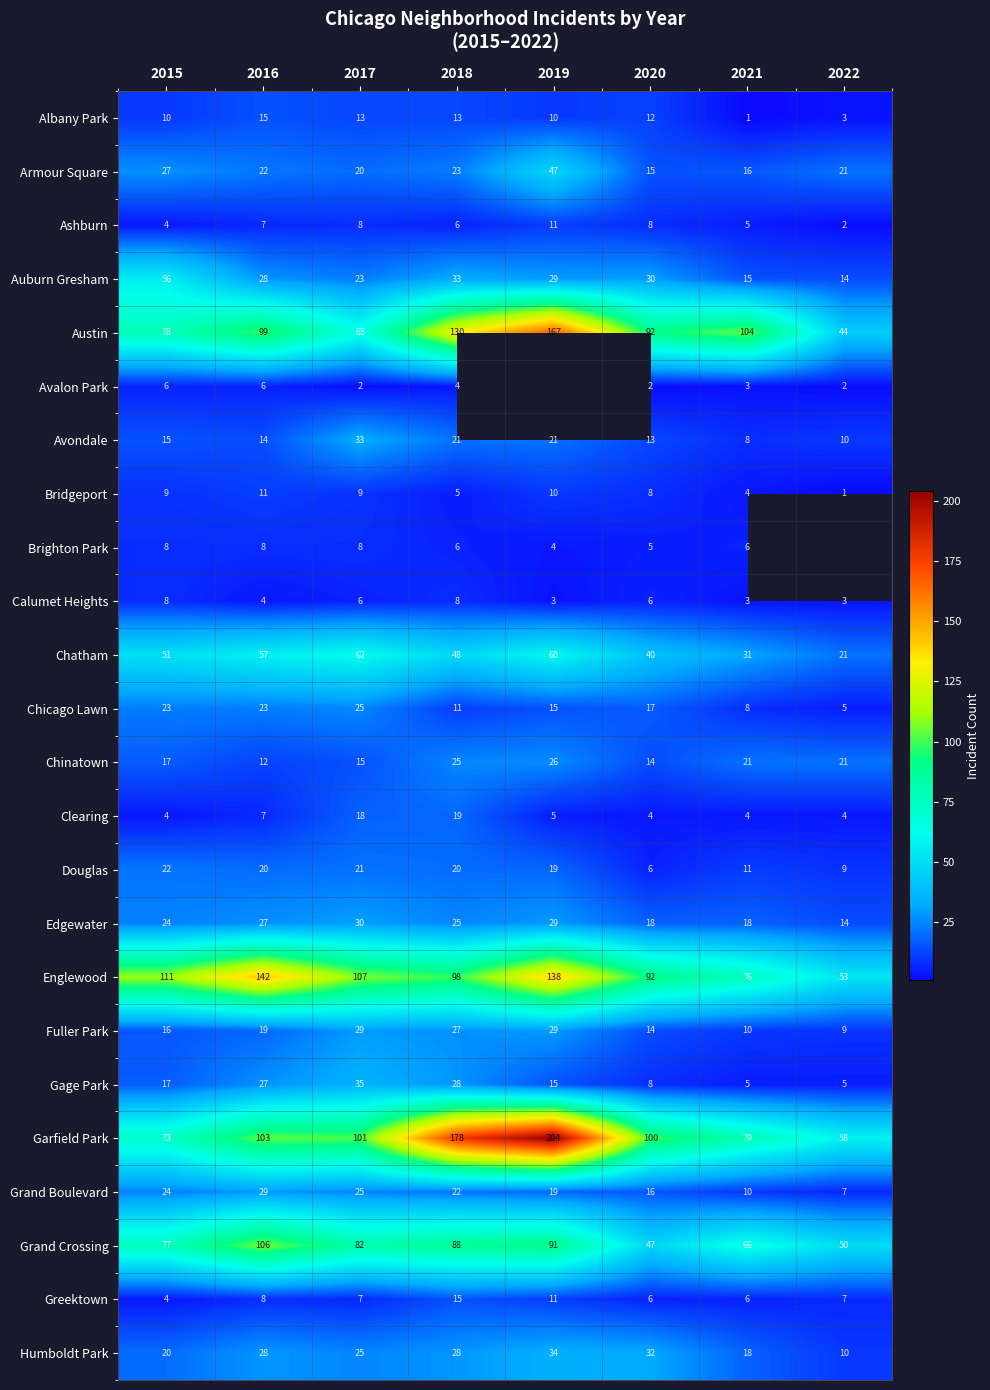

Count the number of categories in the chart.

8